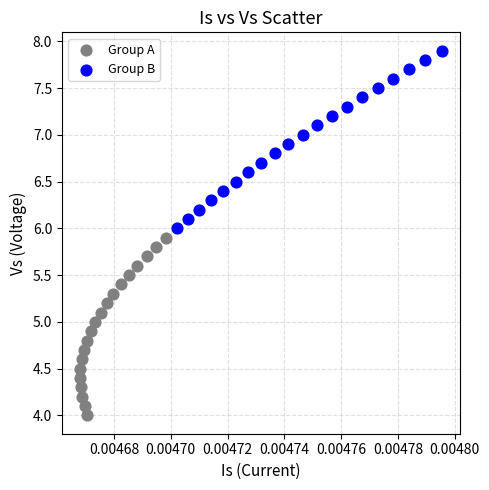

Which series reaches the minimum Y coordinate?

Group A